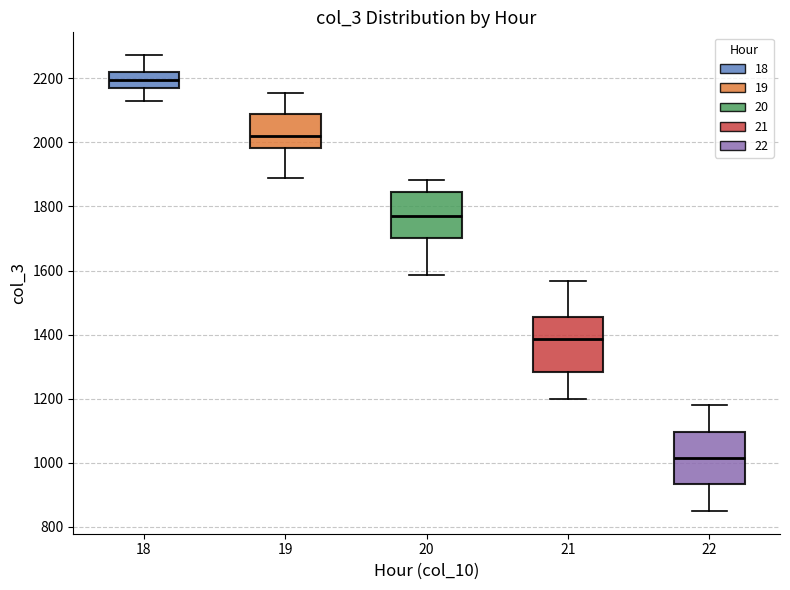

Where is the upper edge of the box at x = 22 on the y-axis? The values are not printed on the chart, so give them approximately, as read against the axis.

1100